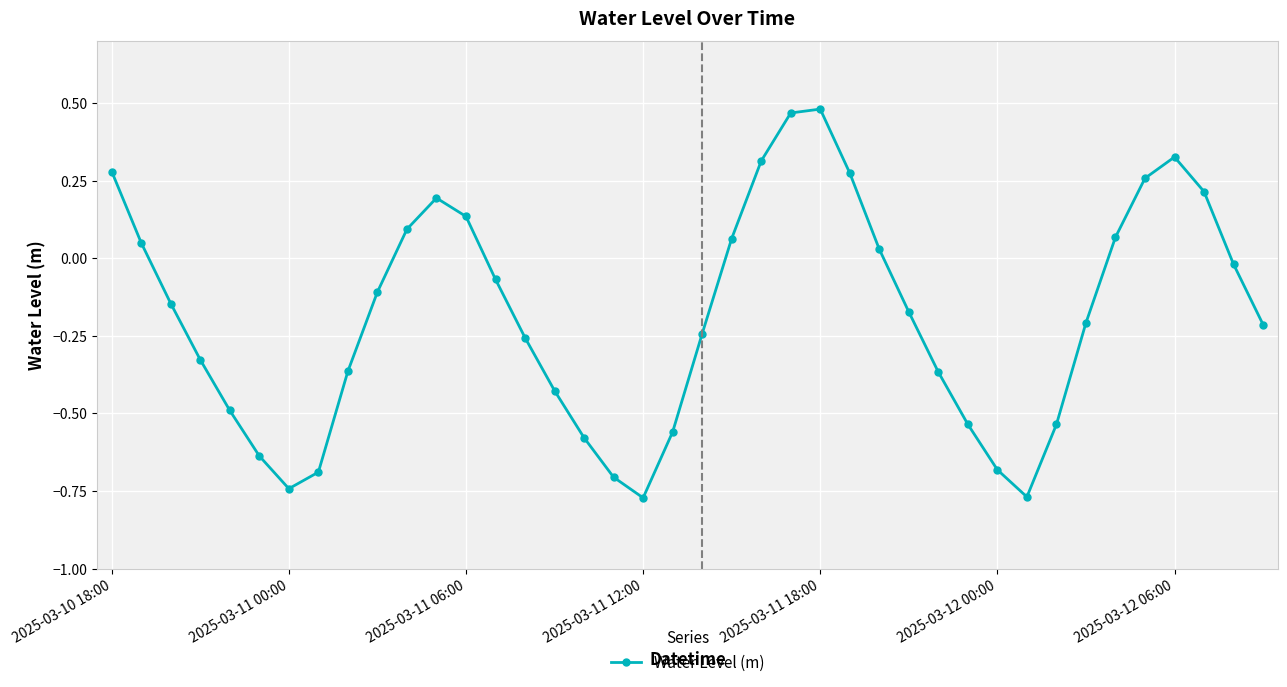

True or false: there are more than 0 points higher than both neighbors.

True